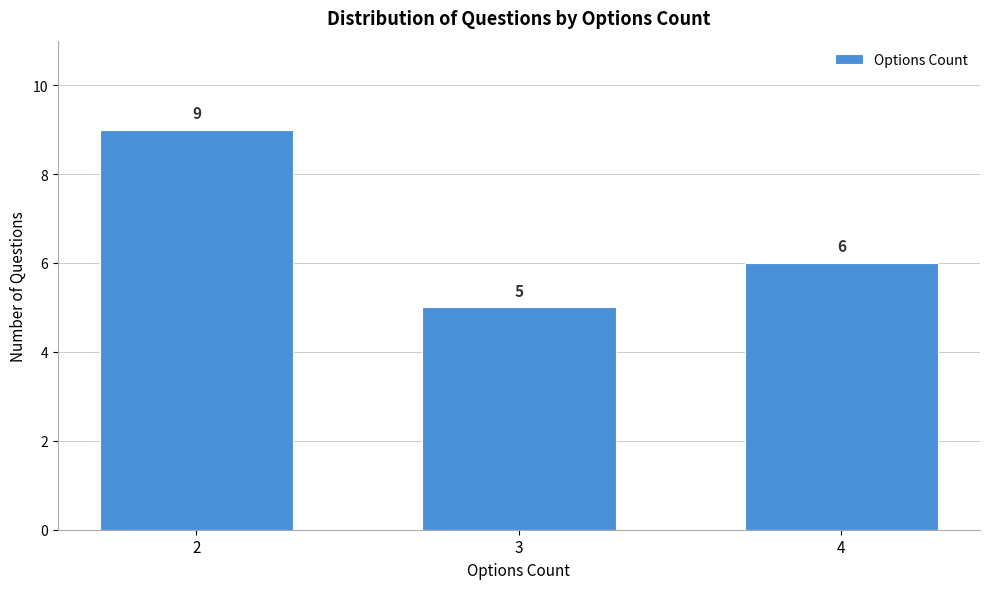

Reading left to right, extract all data points from this chart.

2=9	3=5	4=6